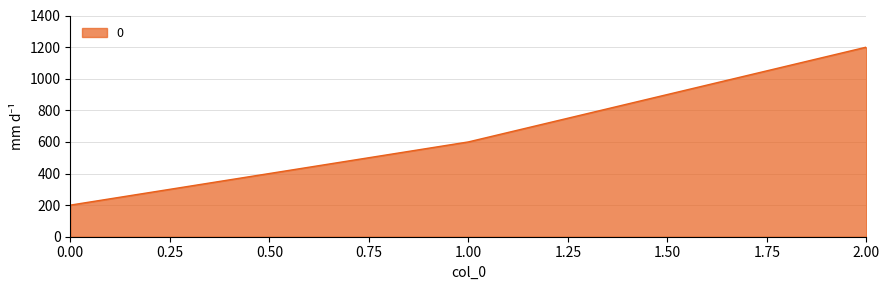

The value at 1.00 is 376. True or false?

False